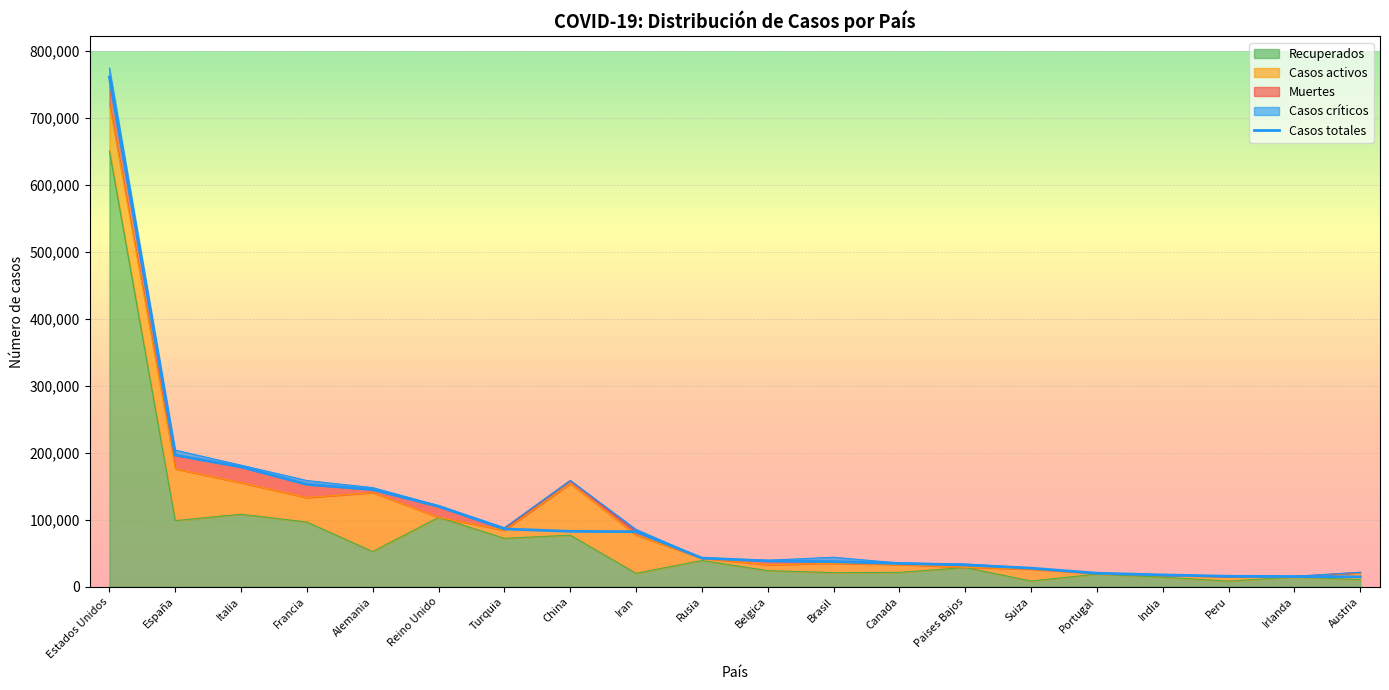

Rank the categories by value from lowest to highest.

Austria, Irlanda, Peru, India, Portugal, Suiza, Paises Bajos, Canada, Brasil, Belgica, Rusia, Iran, China, Turquia, Reino Unido, Alemania, Francia, Italia, España, Estados Unidos